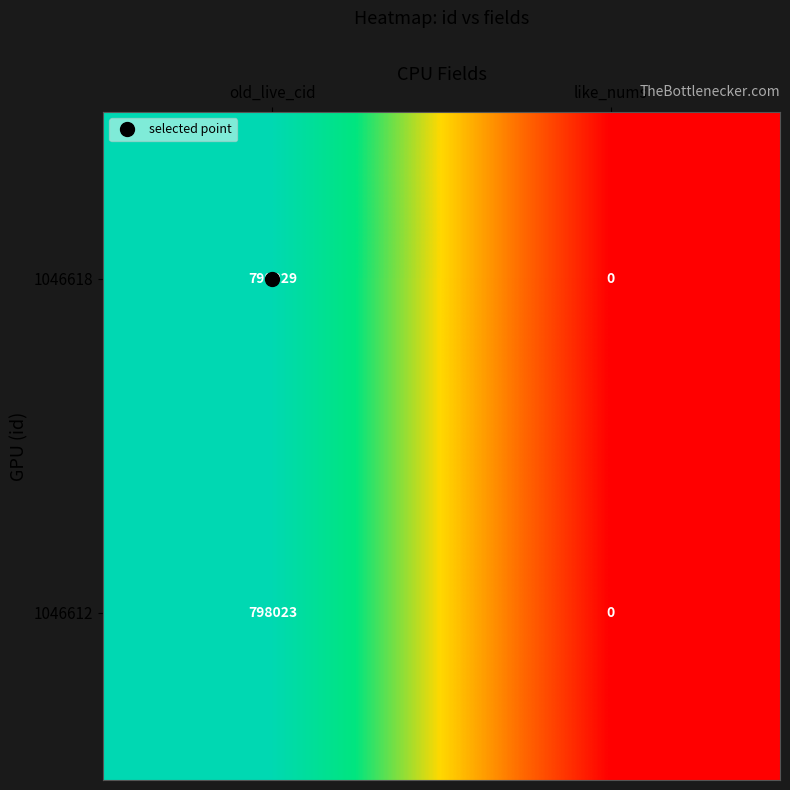

What is the difference between the highest and lowest values at old_live_cid?

6